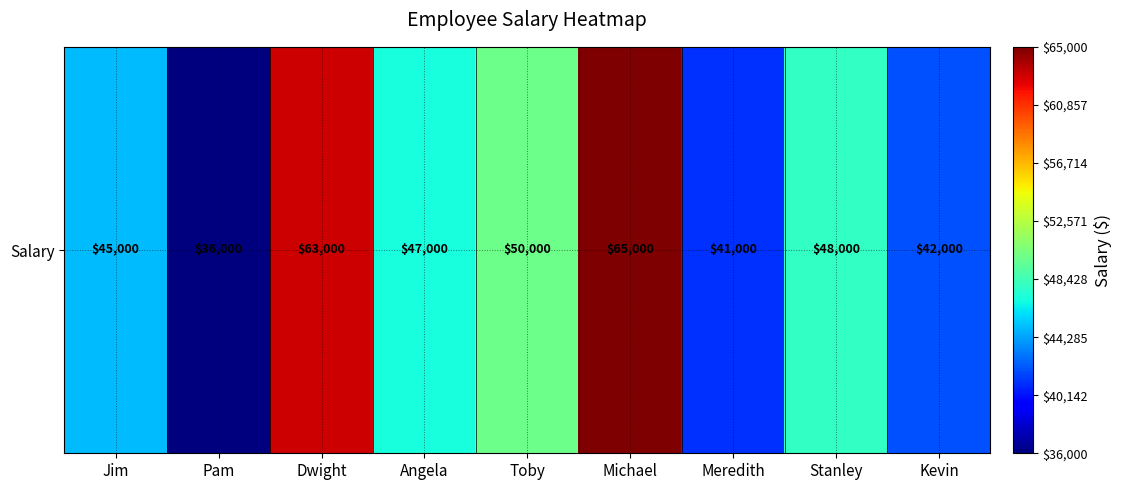

True or false: the data shows 9954 at Kevin.

False